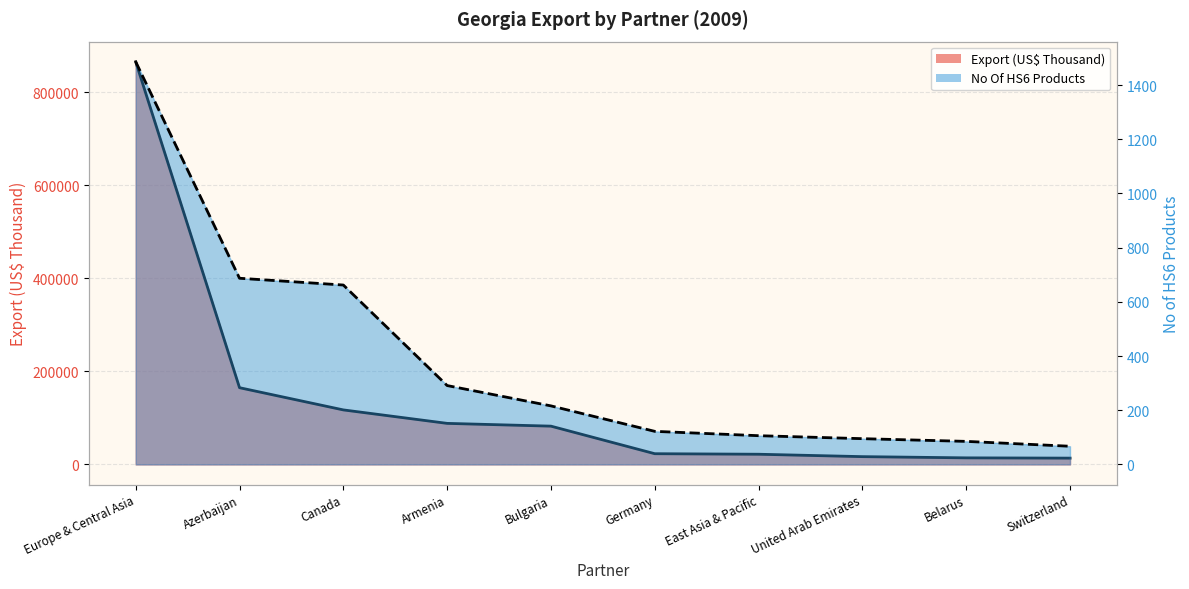

True or false: Export (US$ Thousand) and No Of exported HS6 digit Products cross at least once.

False